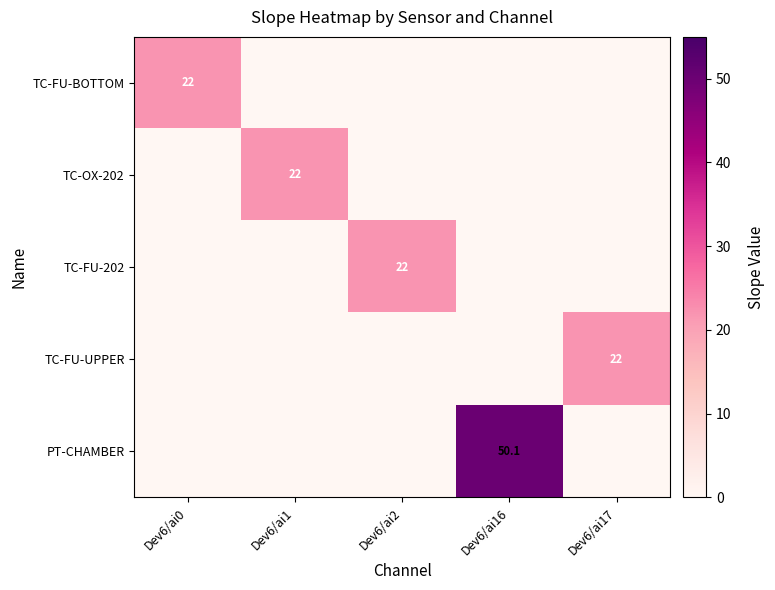

At which label is TC-OX-202 closest to 11?

Dev6/ai0